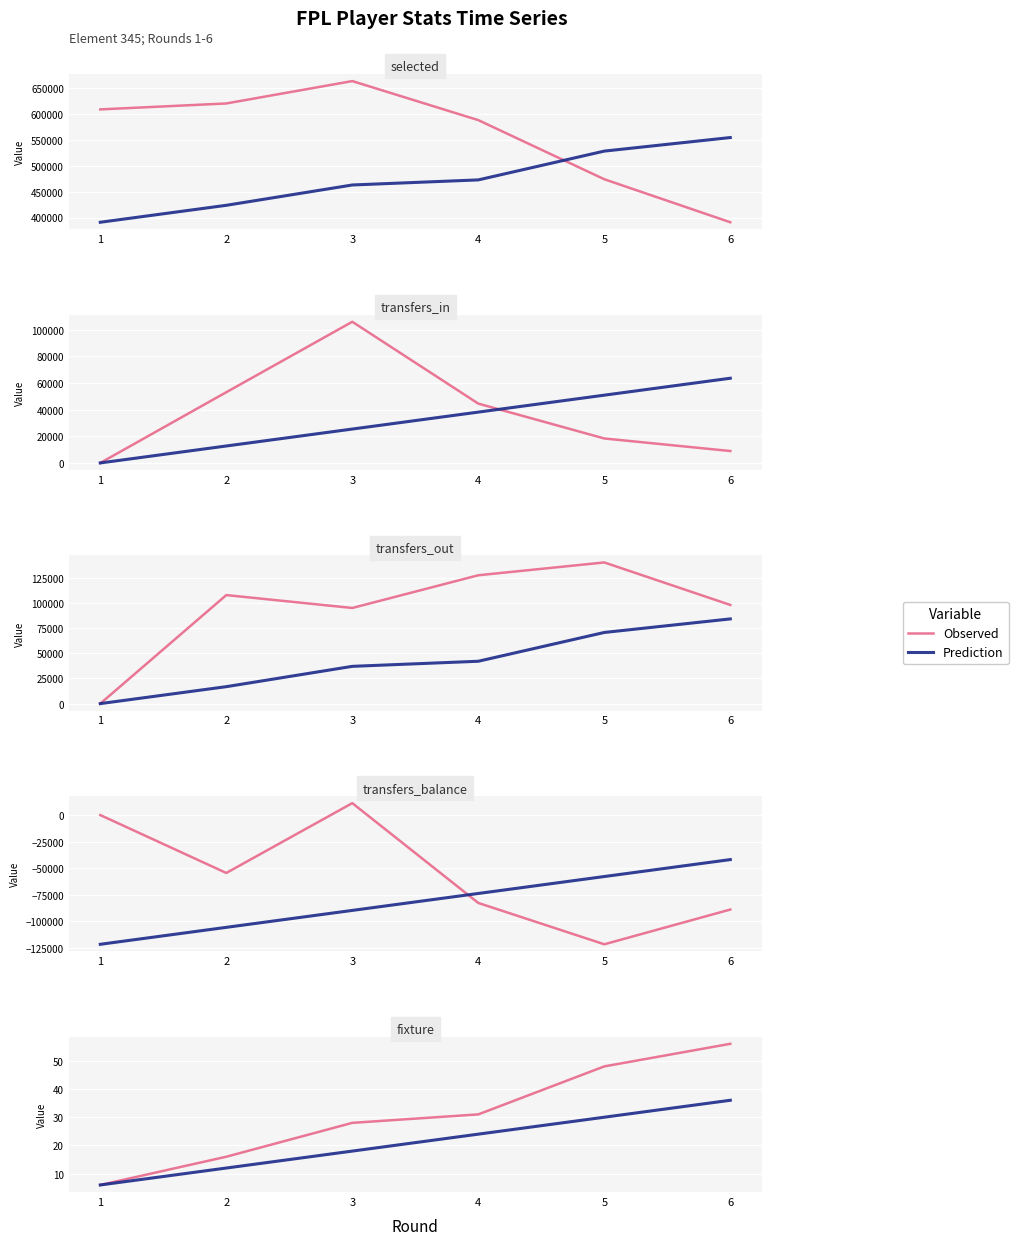

Which category has the highest value in the Observed series?

6